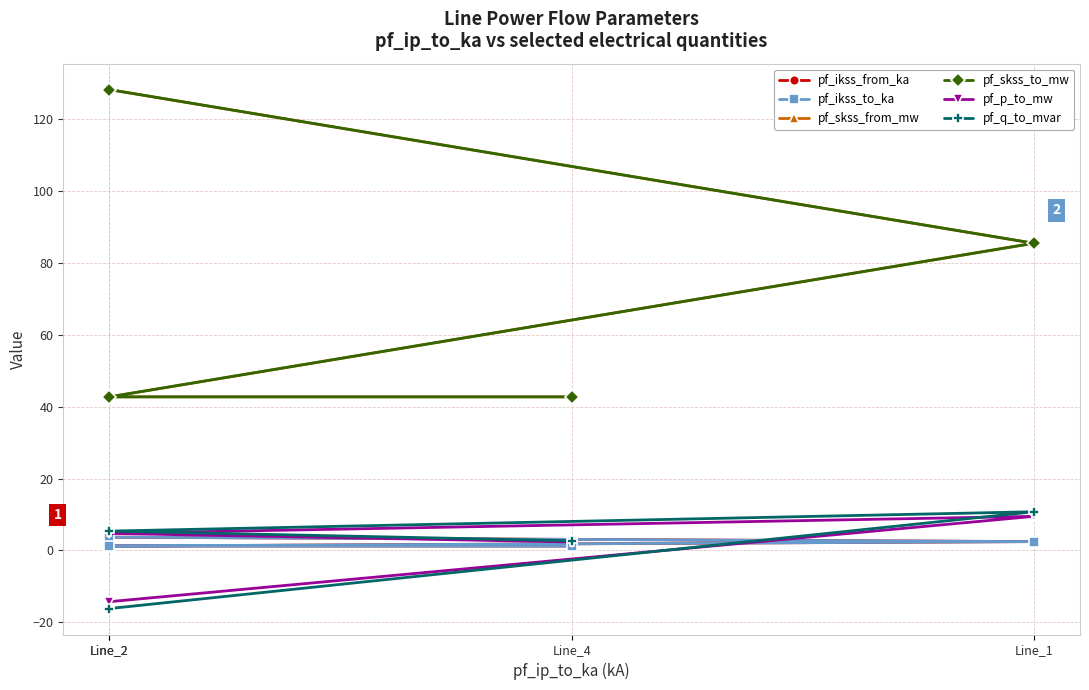

What is the label of the 4th point from the right?

Line_2